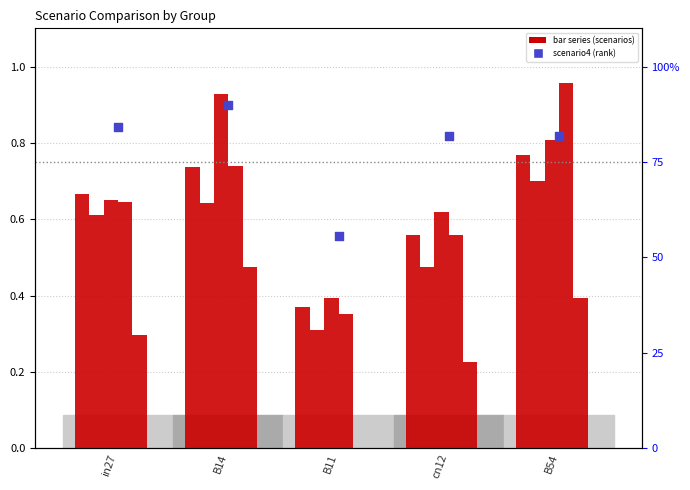

Is the value of job780_scenario0_1697 at in27 greater than the value of job779_scenario4_1696 at in27?

No